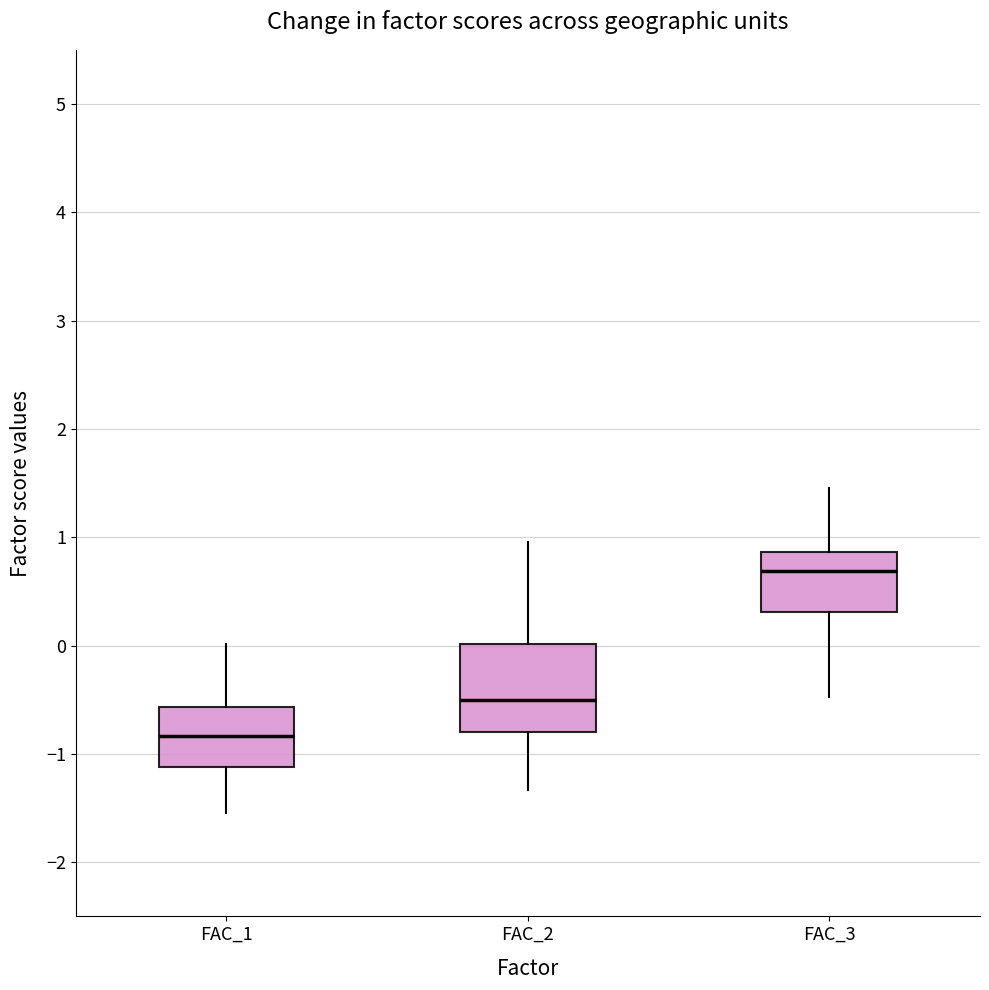

Where is the upper edge of the box for FAC_1 on the y-axis? The values are not printed on the chart, so give them approximately, as read against the axis.

-0.6